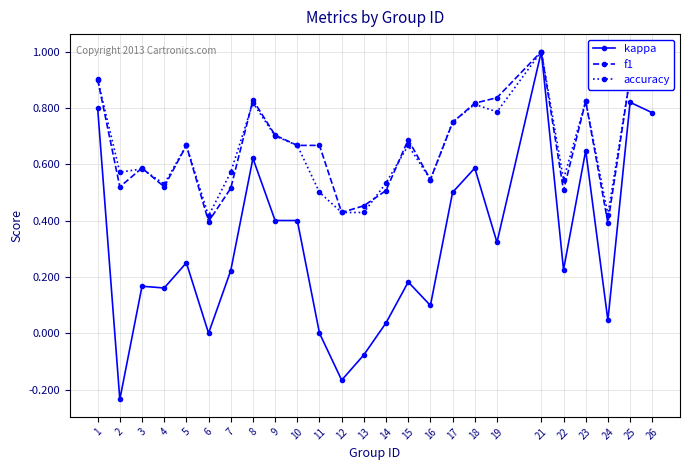

Which series has the widest spread of values?

kappa